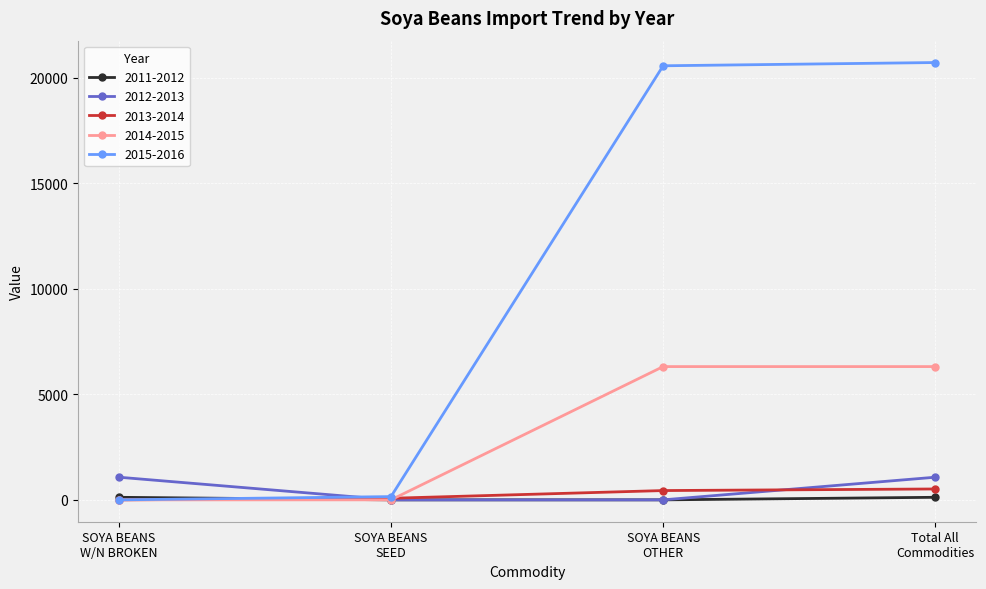

What is the value of the 2012-2013 point at the 4th from the left?

1072.4